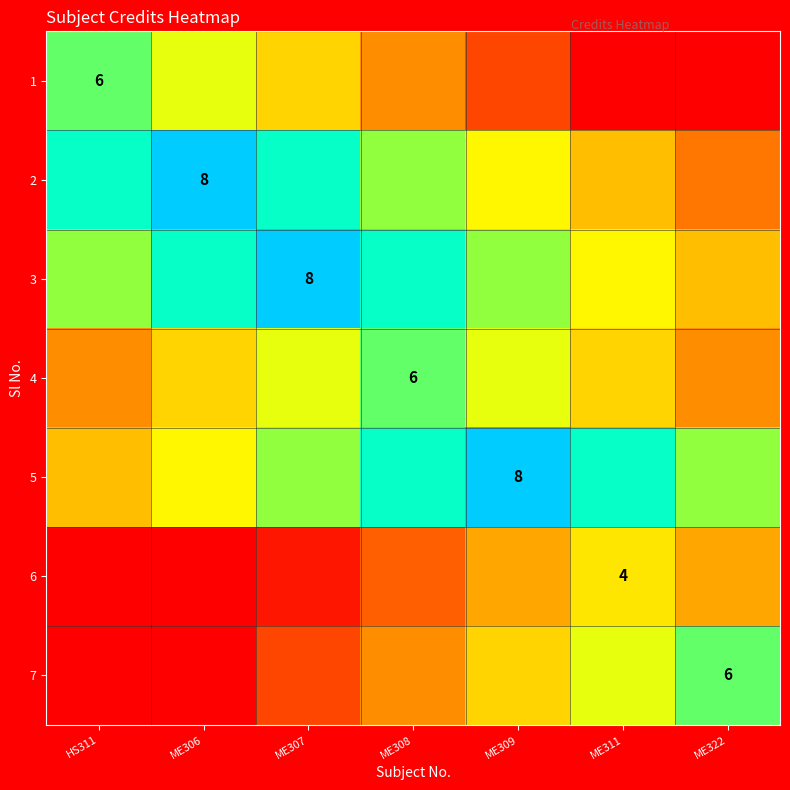

What is the spread (max minus min) of values at ME311?

6.8